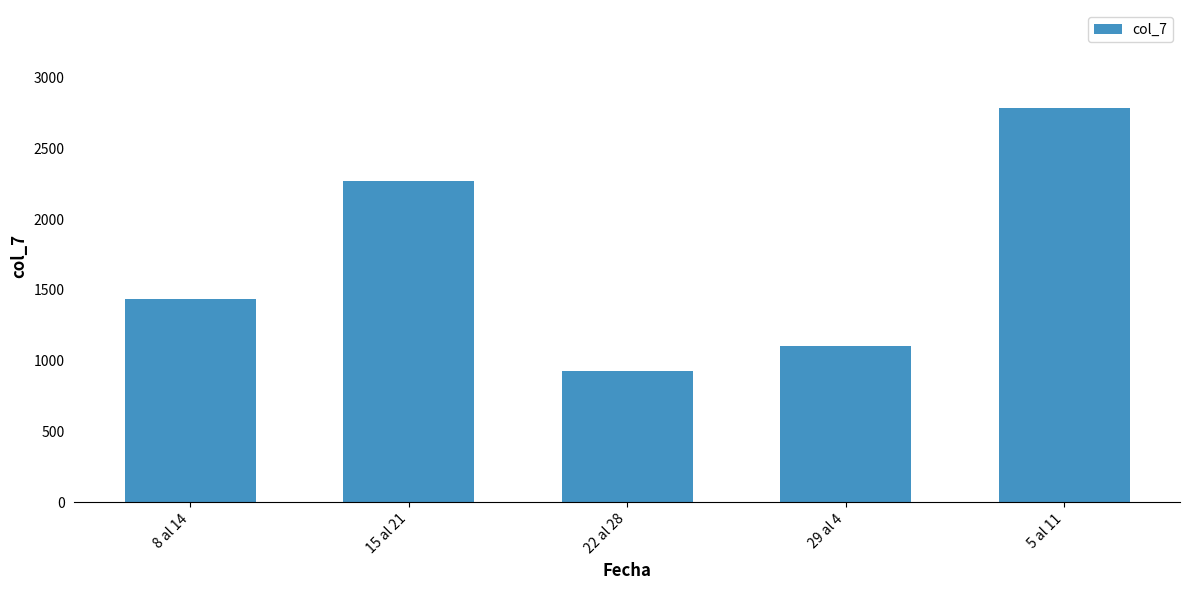

What is the approximate value at 29 al 4?

1102.4